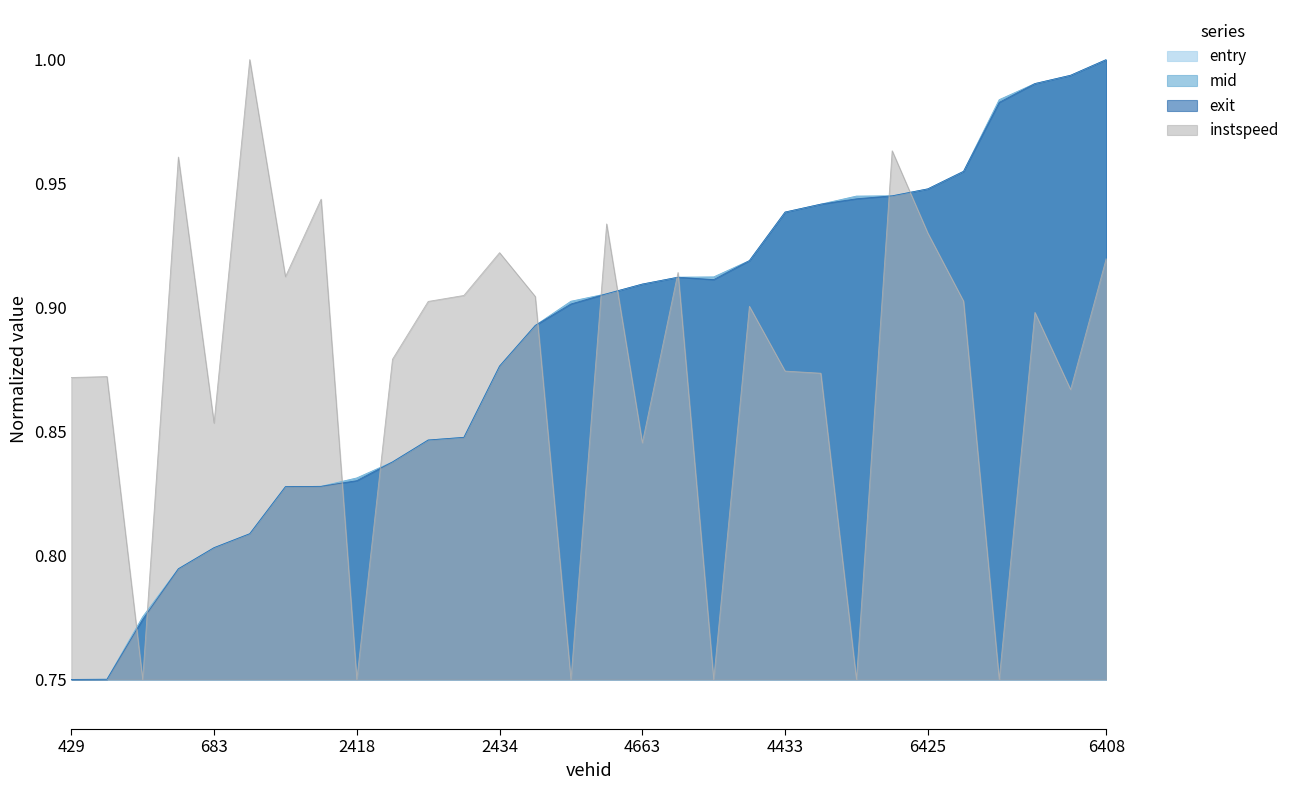

At how many categories does at least one series exceed 0?

30